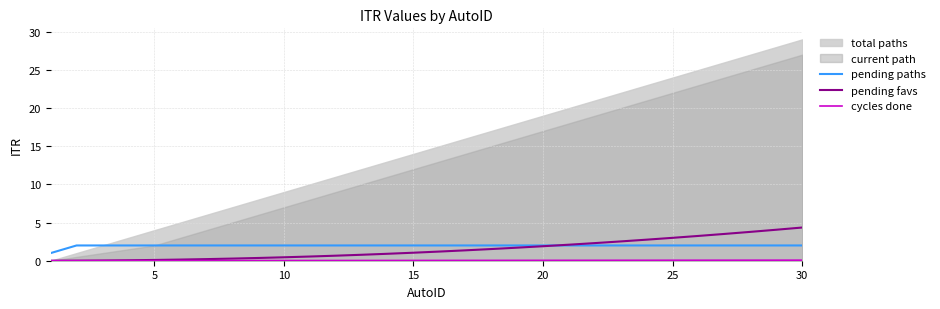

The pending paths series shows 3.3 at 30. True or false?

False